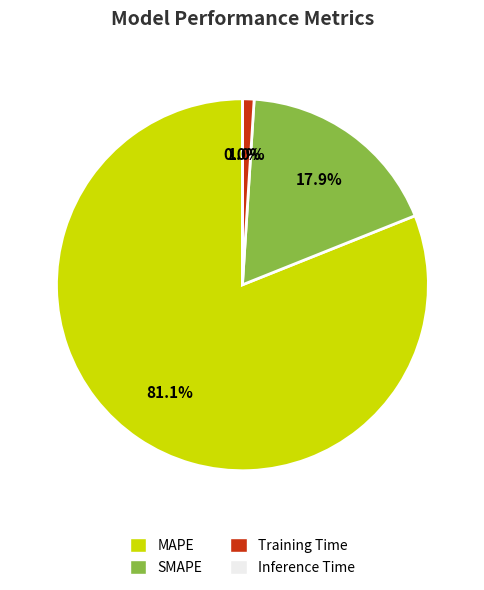

Which slice is the largest?

MAPE